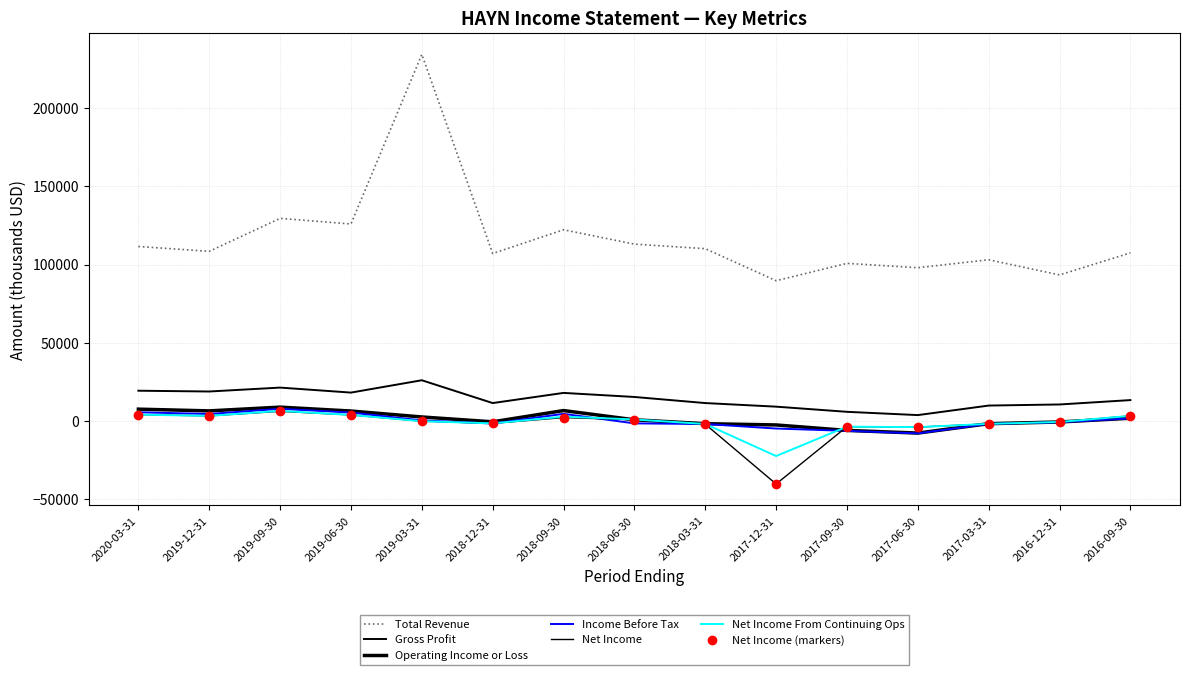

The Total Revenue series shows 129600 at 2019-09-30. True or false?

True